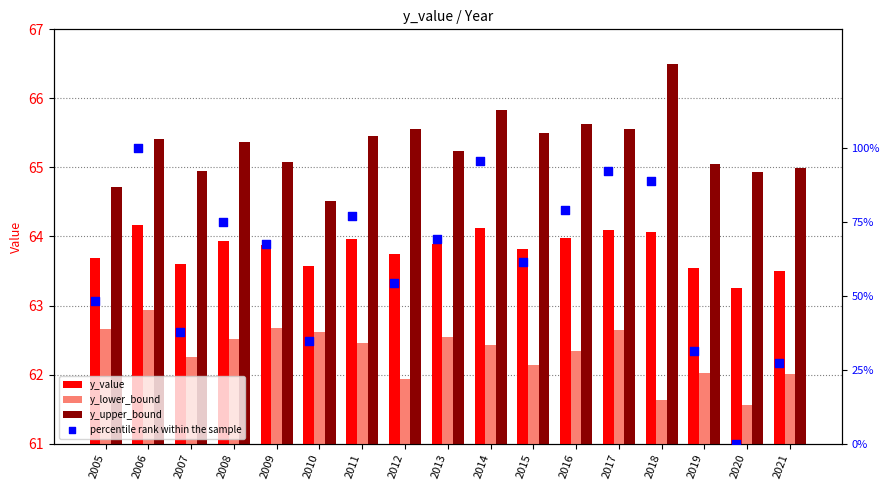

What are all the series names shown in the legend?

y_value, y_lower_bound, y_upper_bound, percentile rank within the sample